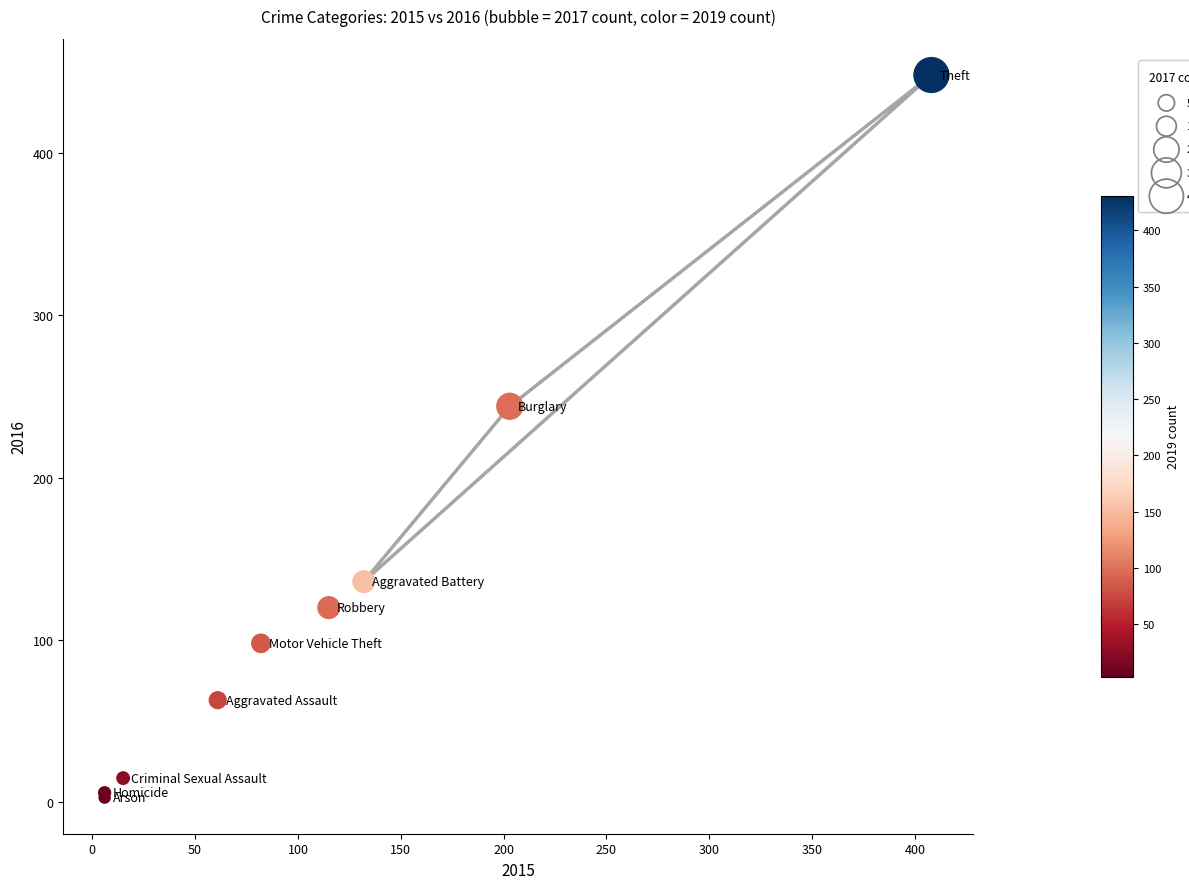

What Y value in the scatter plot is closest to 225?

244